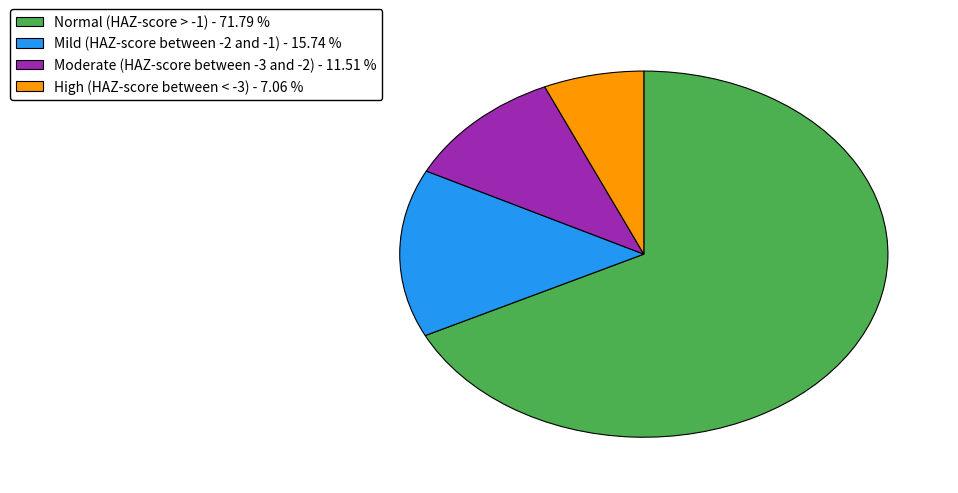

Is there any slice that represents more than half of the pie?

Yes